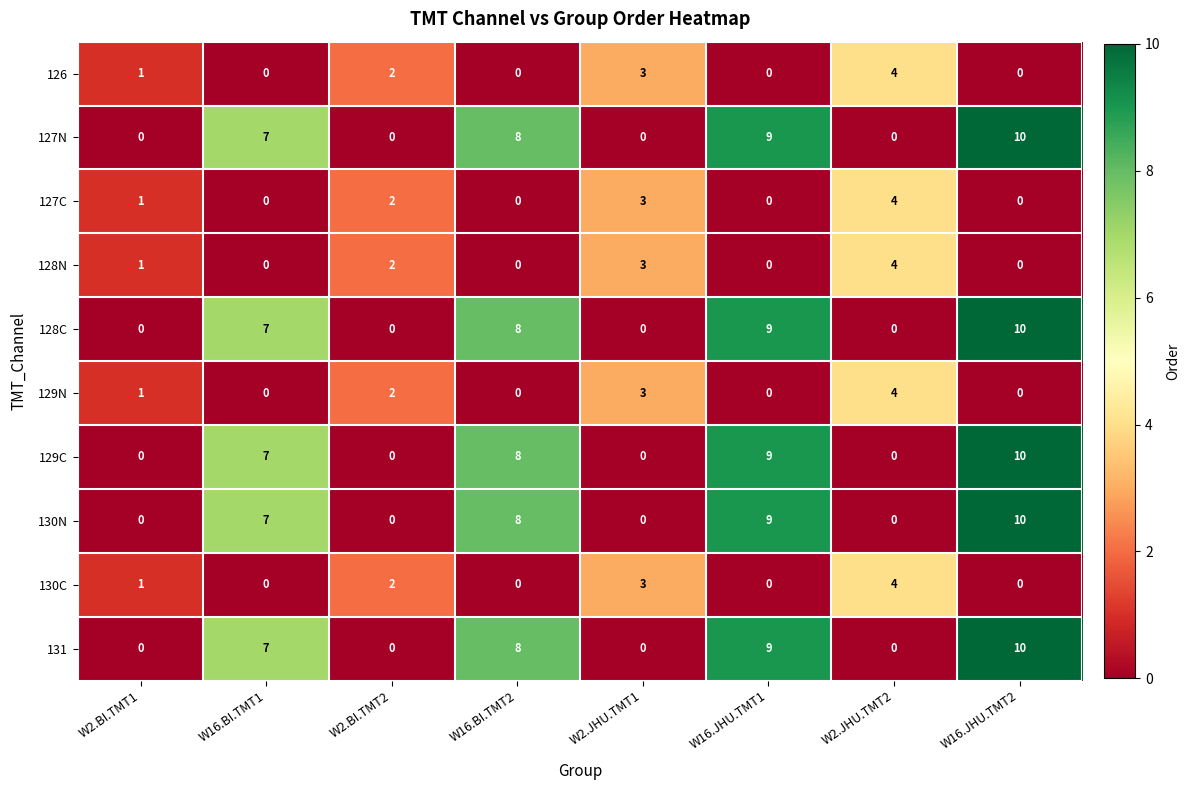

At how many categories does at least one series exceed 5?

4